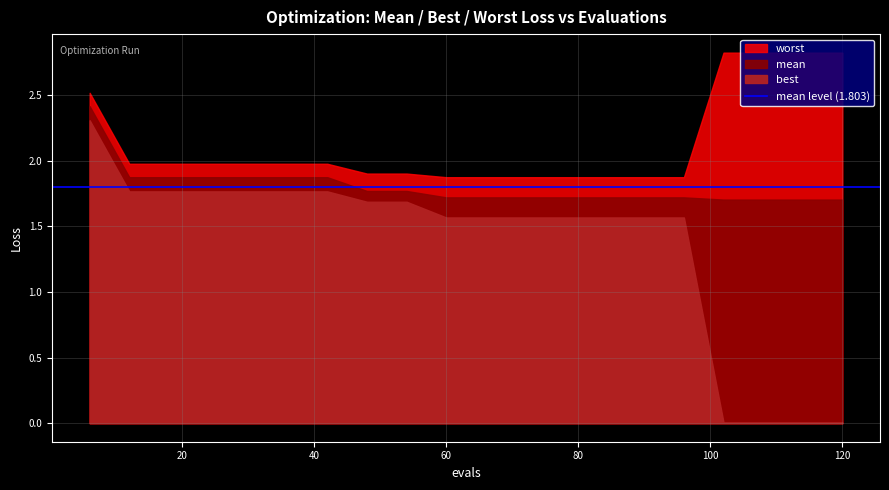

What is the average value of the mean series?

1.8